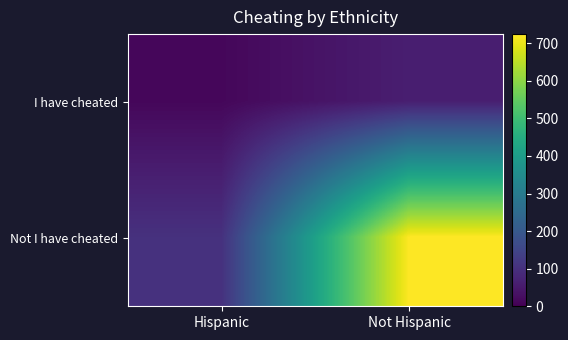

Which series has the largest range (max minus min)?

Not I have cheated